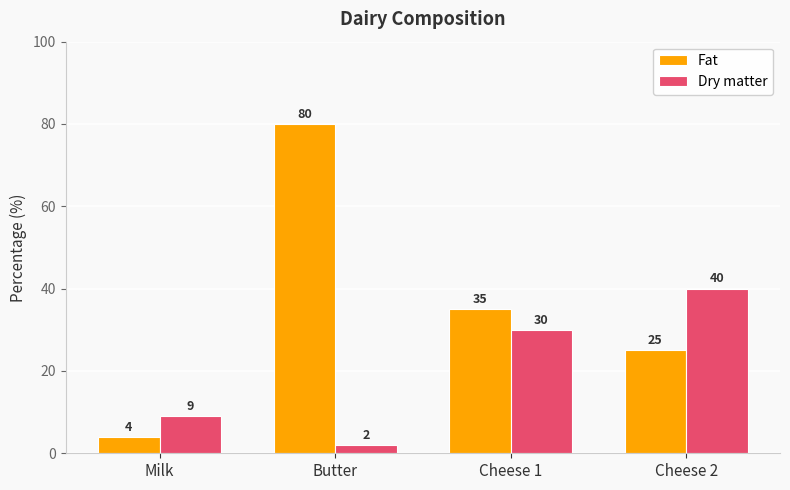

What are all the series names shown in the legend?

Fat, Dry matter